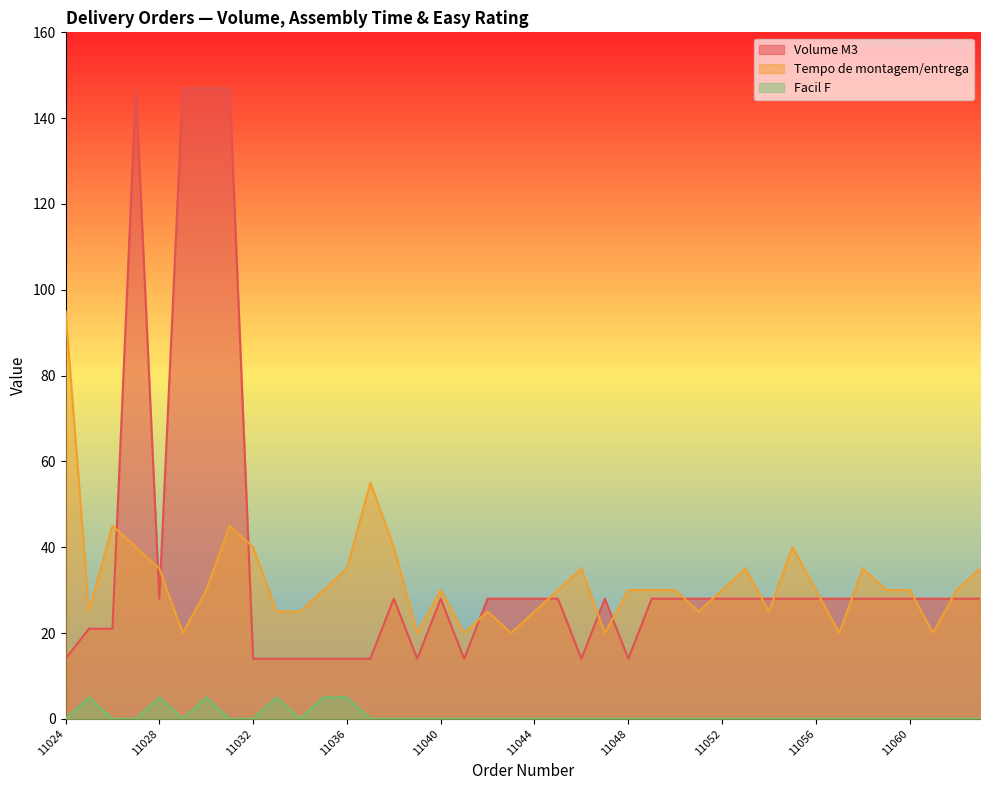

What value does the Tempo de montagem/entrega series have at 11049, to the nearest 10?

30